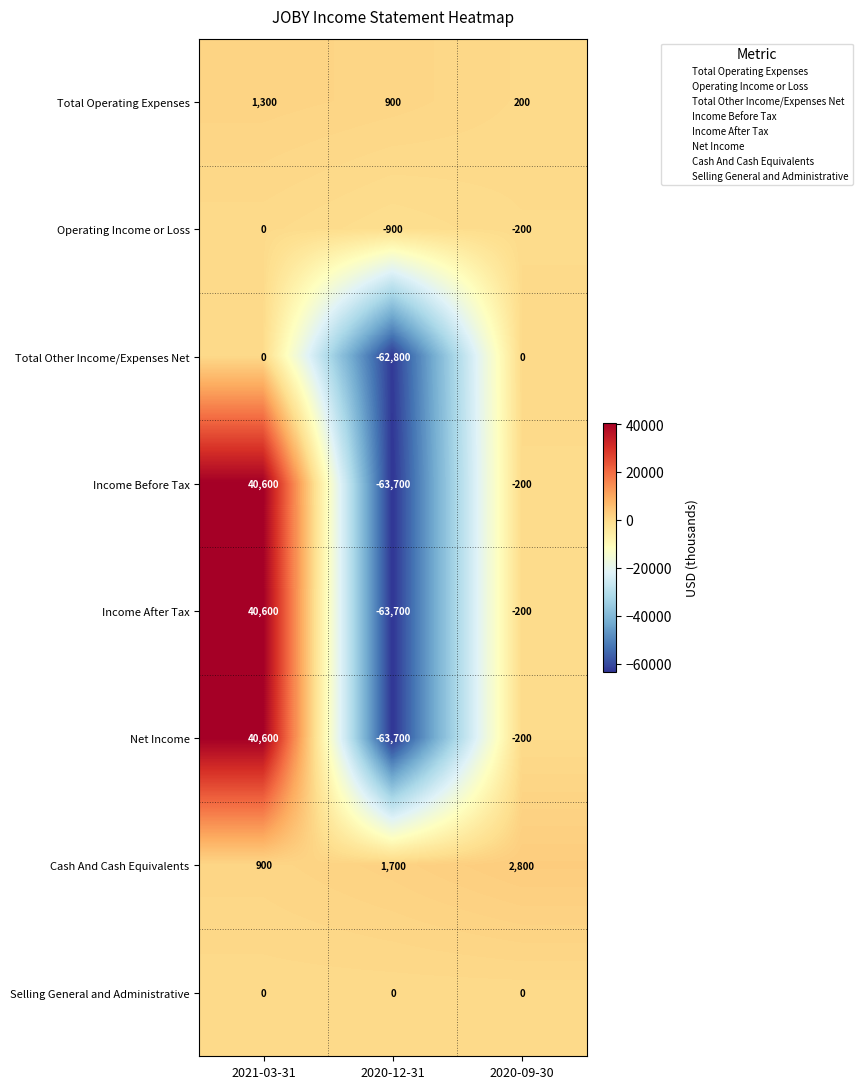

Reading left to right, extract all data points from this chart.

Total Operating Expenses: 2021-03-31=1300	2020-12-31=900	2020-09-30=200
Operating Income or Loss: 2021-03-31=0	2020-12-31=-900	2020-09-30=-200
Total Other Income/Expenses Net: 2021-03-31=0	2020-12-31=-62800	2020-09-30=0
Income Before Tax: 2021-03-31=40600	2020-12-31=-63700	2020-09-30=-200
Income After Tax: 2021-03-31=40600	2020-12-31=-63700	2020-09-30=-200
Net Income: 2021-03-31=40600	2020-12-31=-63700	2020-09-30=-200
Cash And Cash Equivalents: 2021-03-31=900	2020-12-31=1700	2020-09-30=2800
Selling General and Administrative: 2021-03-31=0	2020-12-31=0	2020-09-30=0